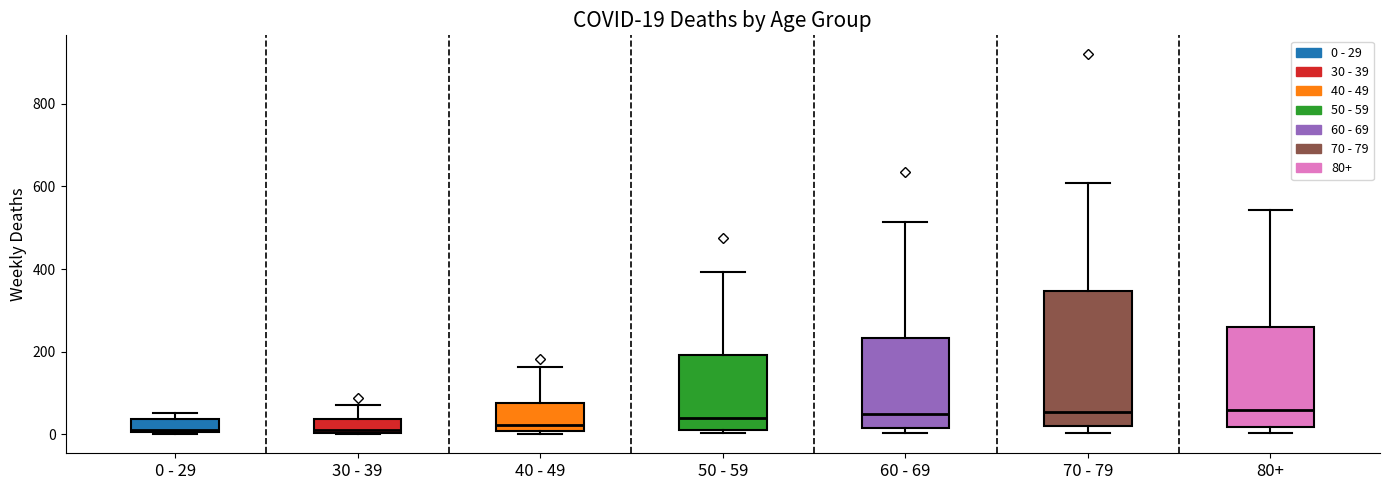

Comparing the boxes themselves (not the whiskers), which one is the tallest?

70 - 79